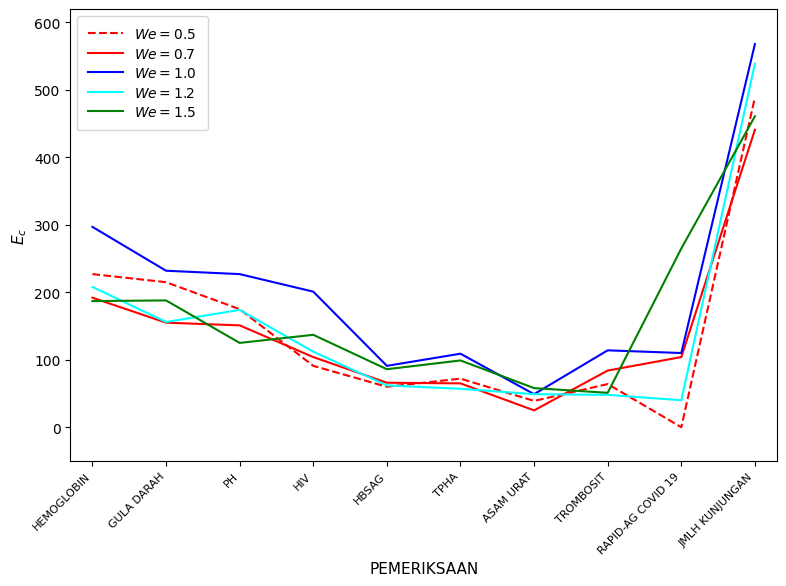

What is the spread (max minus min) of values at GULA DARAH?

77